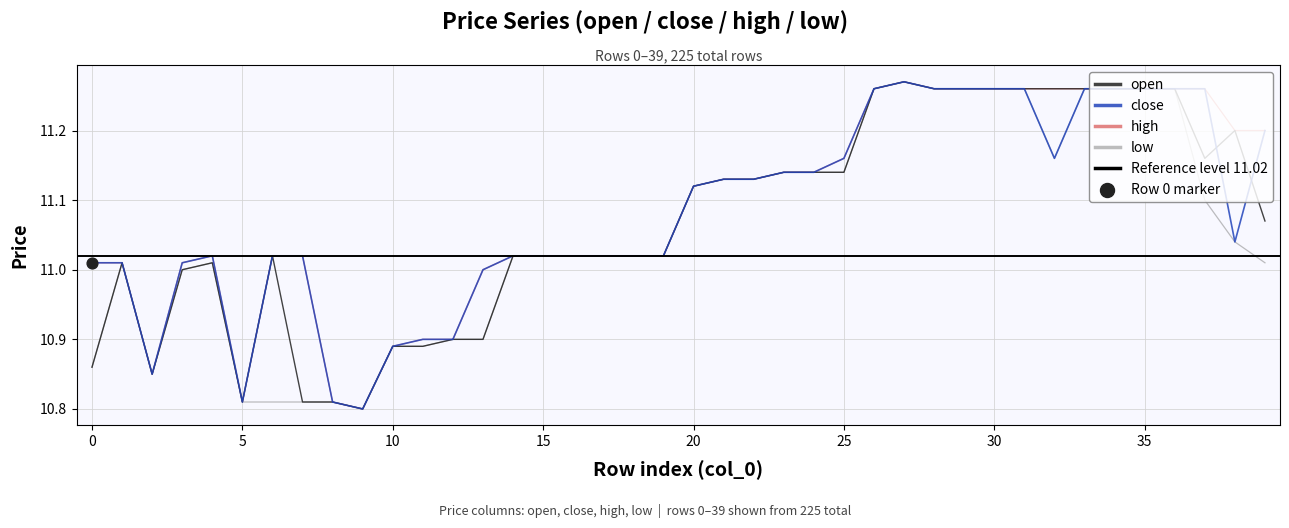

Which series has the widest spread of Y values?

open